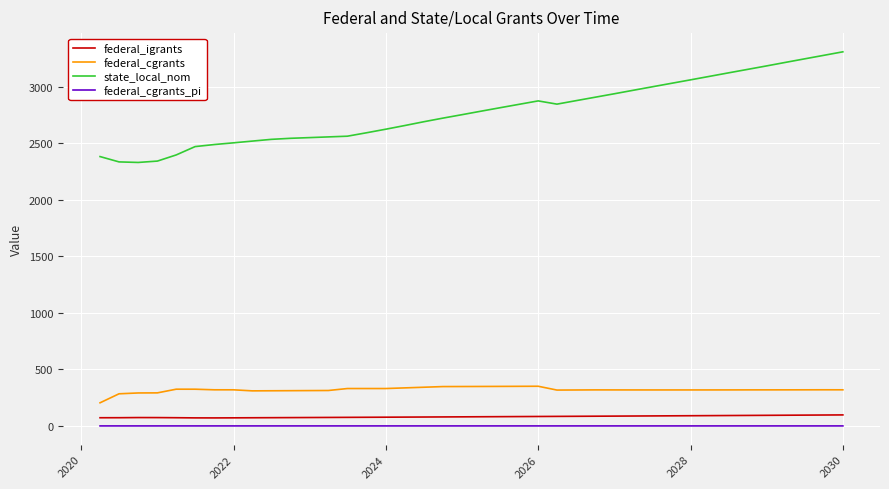

True or false: federal_cgrants_pi and state_local_nom cross at least once.

False